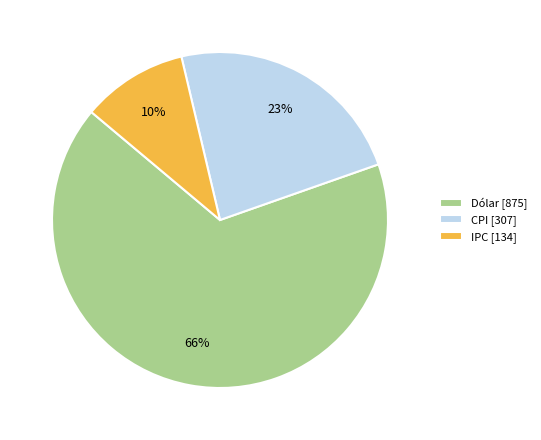

To the nearest percent, what is the average slice percentage?

33%